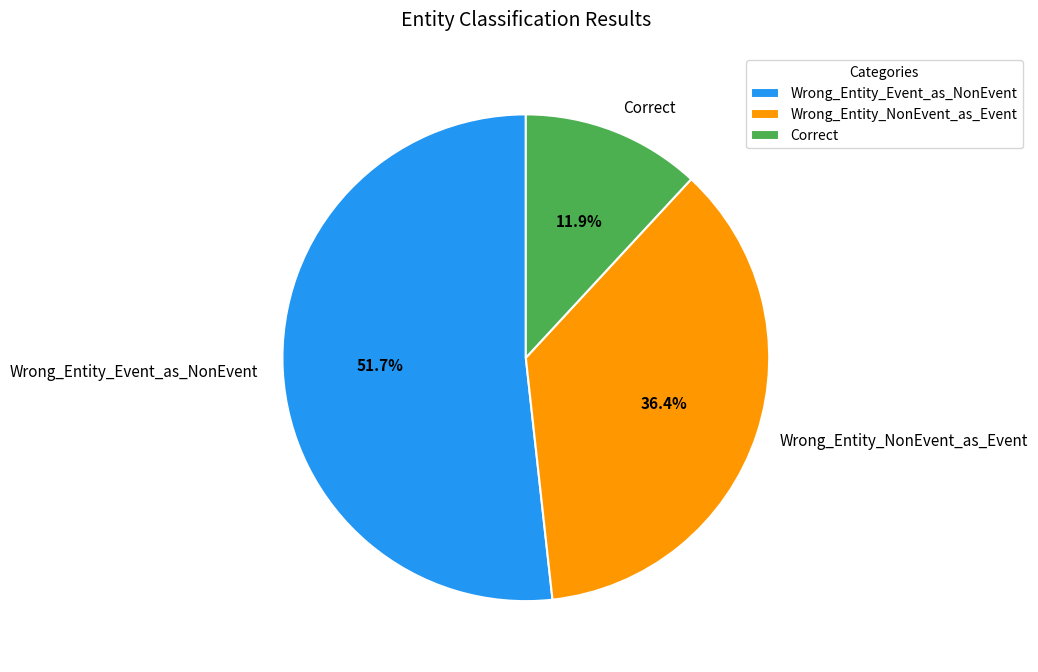

To the nearest percent, what portion does Wrong_Entity_Event_as_NonEvent represent?

52%